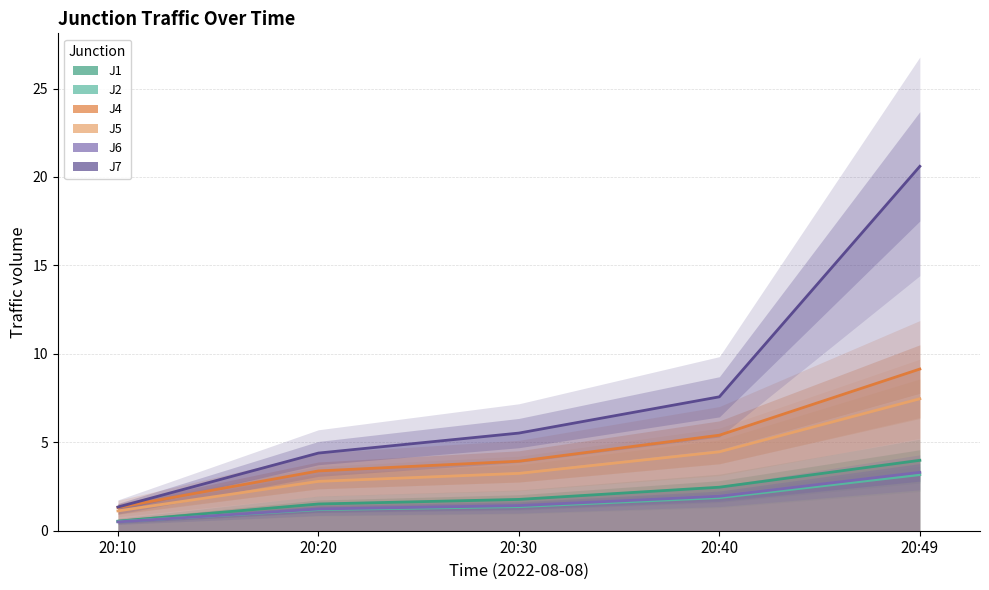

What are all the series names shown in the legend?

J1, J2, J4, J5, J6, J7